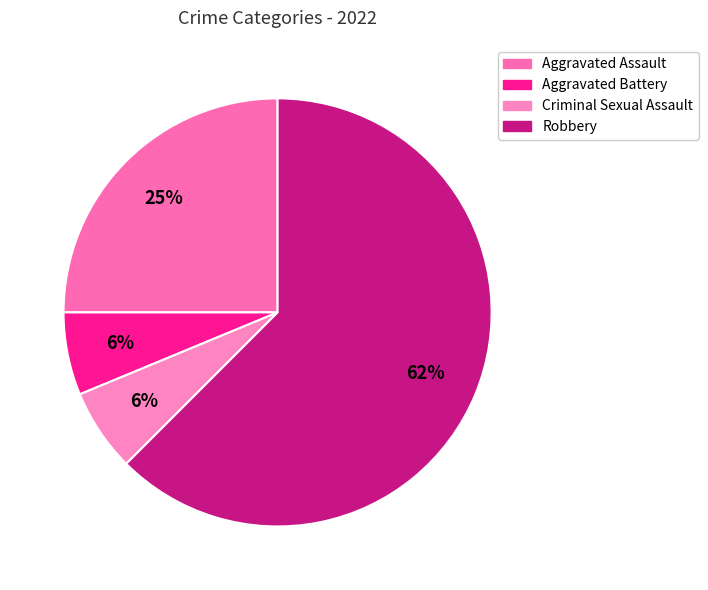

How many slices are in this pie chart?

4